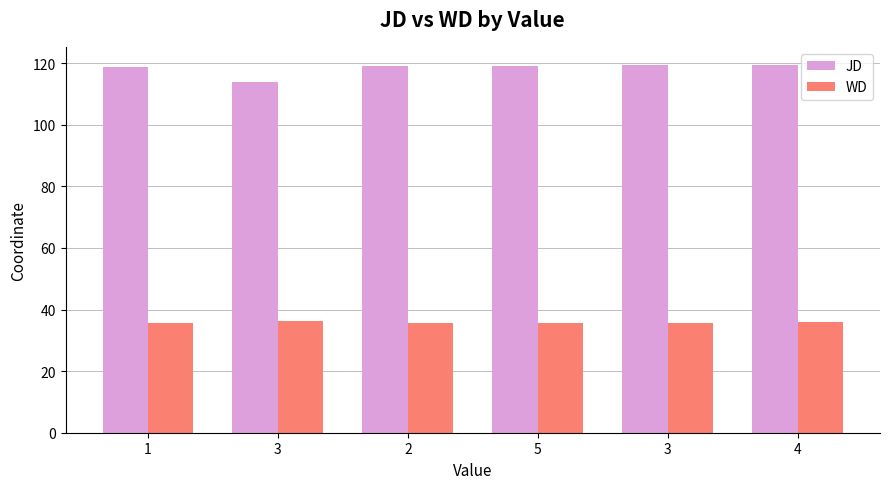

Is it true that JD equals 208.0 at 2?

False